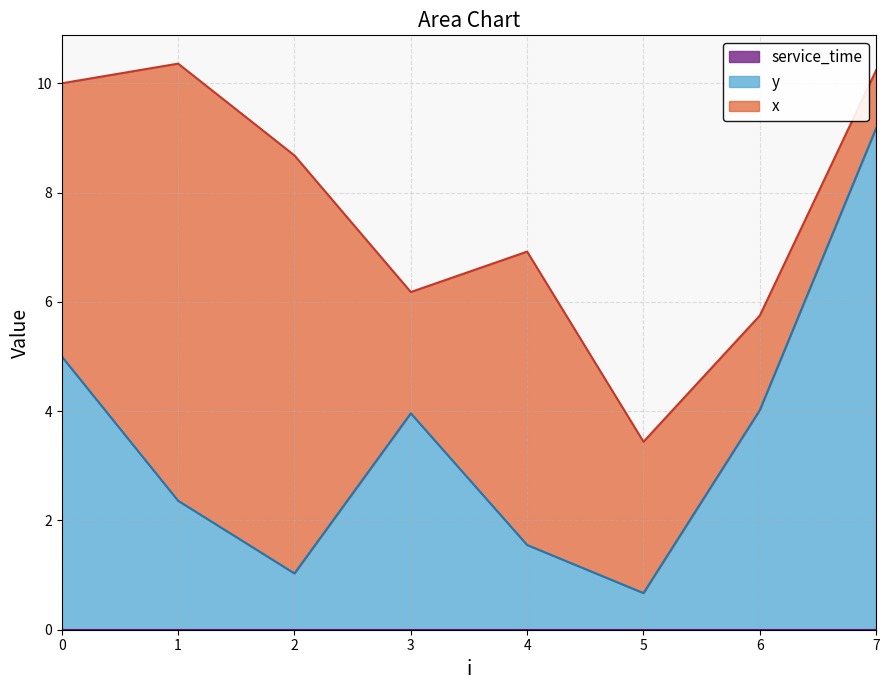

Where is y nearest to the value 4?

6